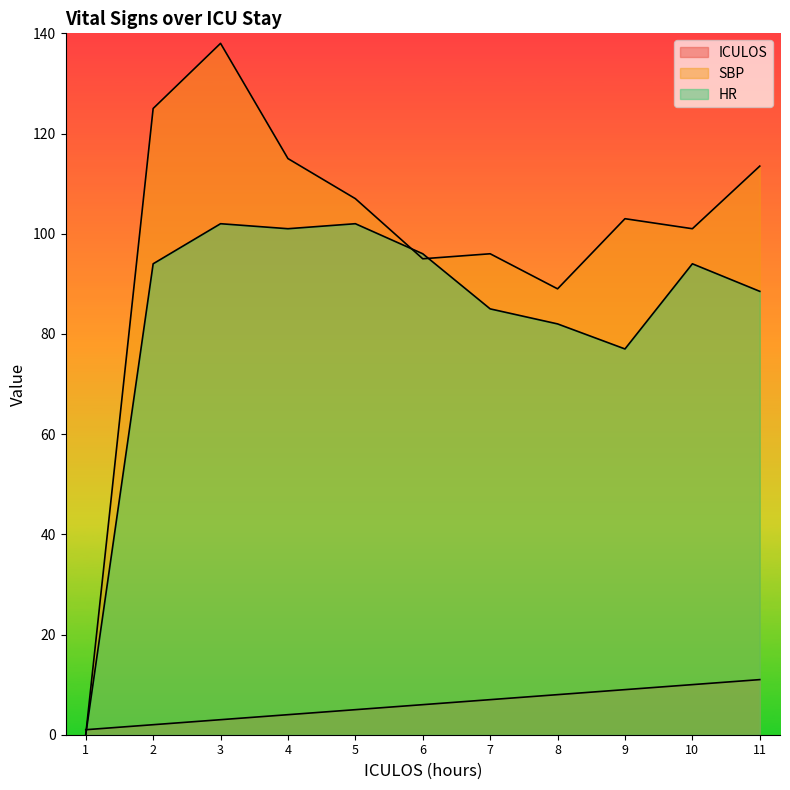

Between 7 and 3, which is larger?

7